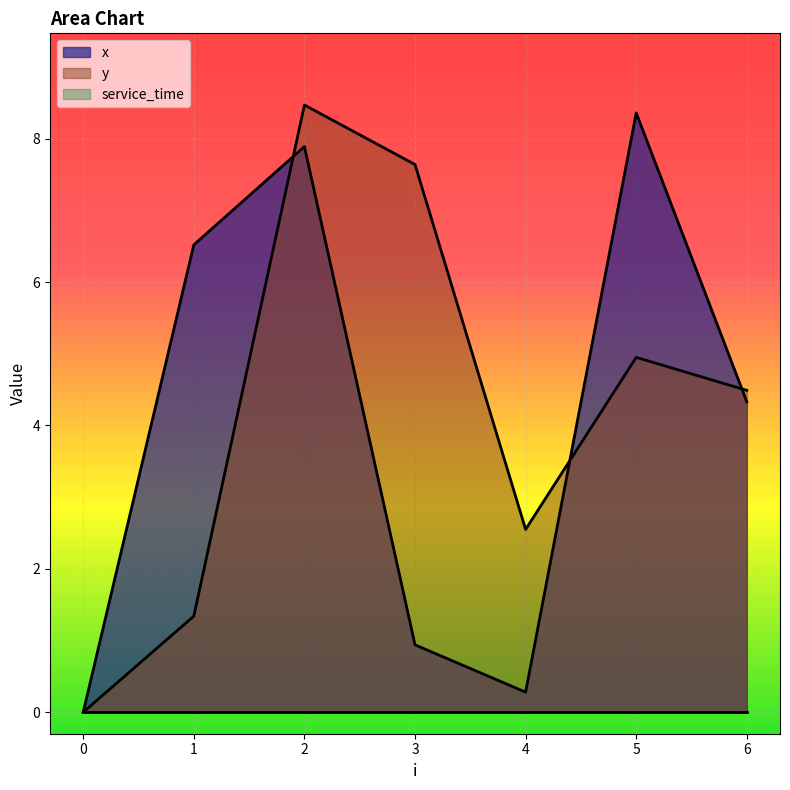

At which label does x first exceed 4?

1